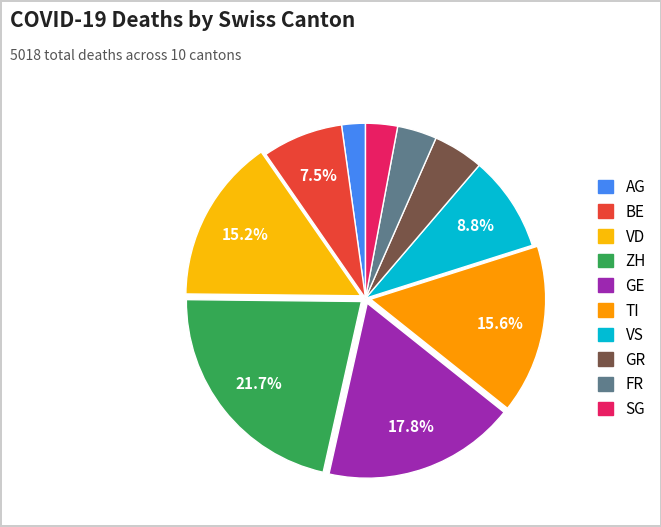

Does VS represent more than half of the total?

No